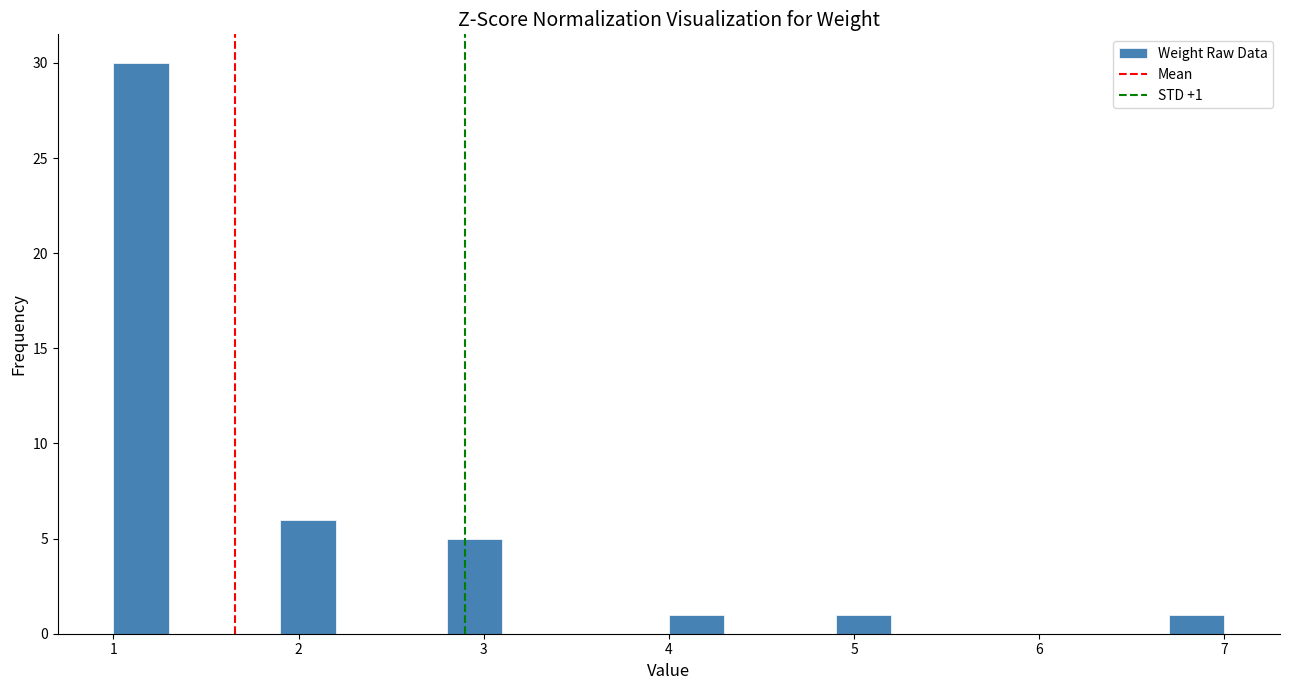

Read against the x-axis, roughly where is the centre of the tallest bar?

1.2